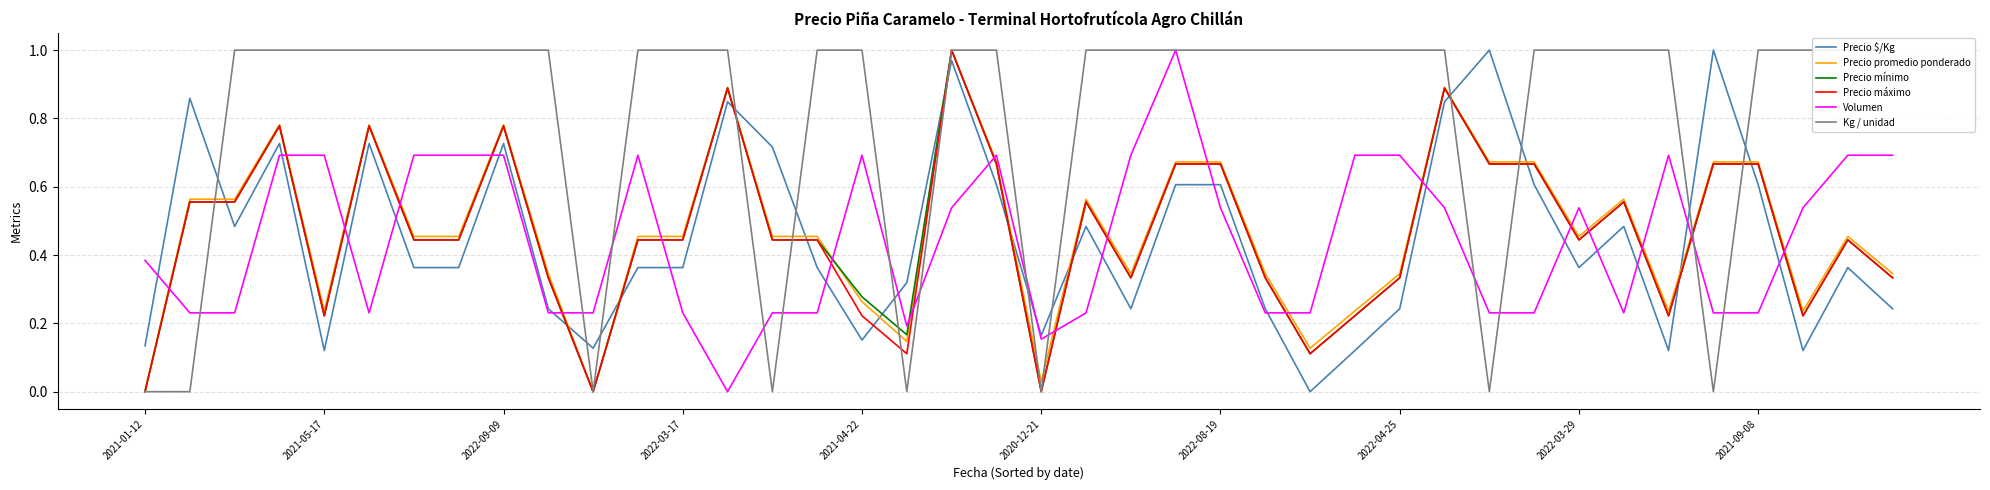

How many times do Precio $/Kg and Precio máximo cross each other?

13